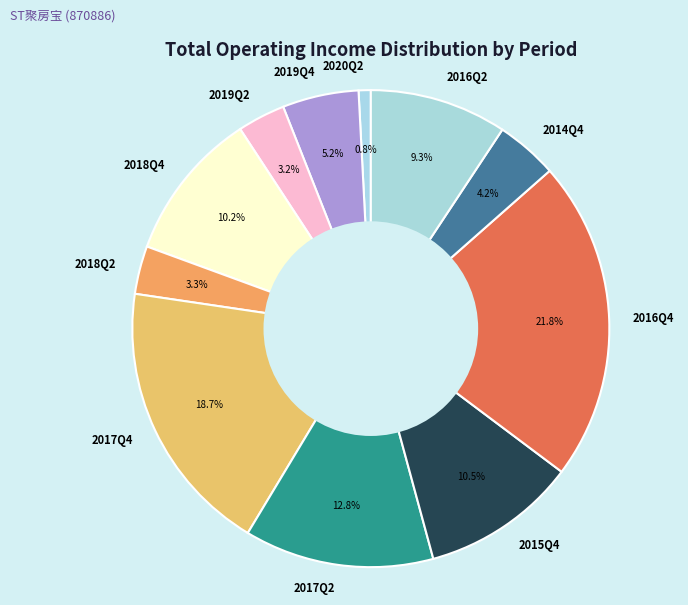

Between 2017Q2 and 2018Q4, which is larger?

2017Q2